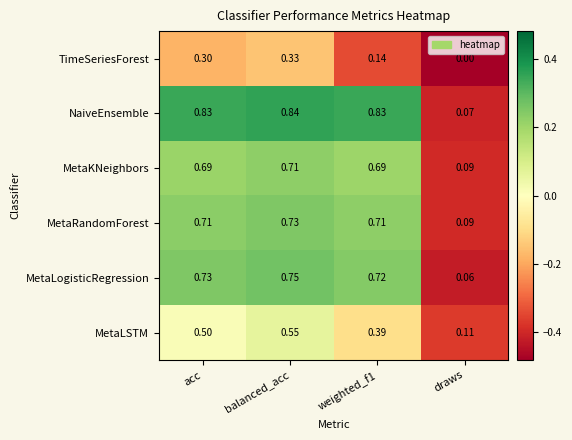

Which series has the largest total across all categories?

NaiveEnsemble